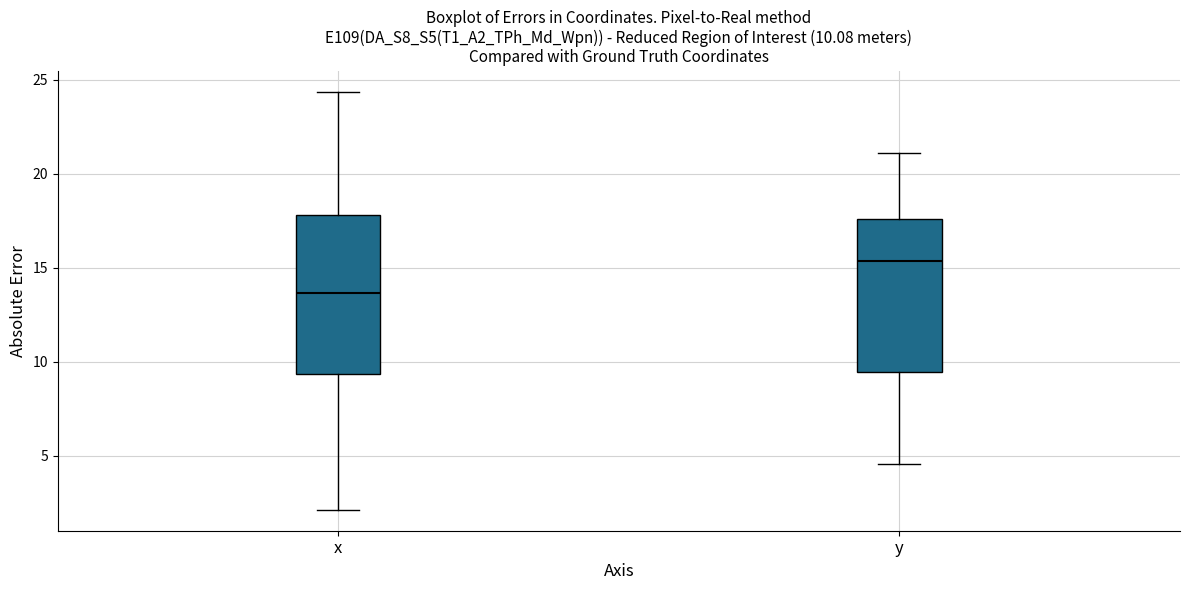

Which box has the lowest median line?

x